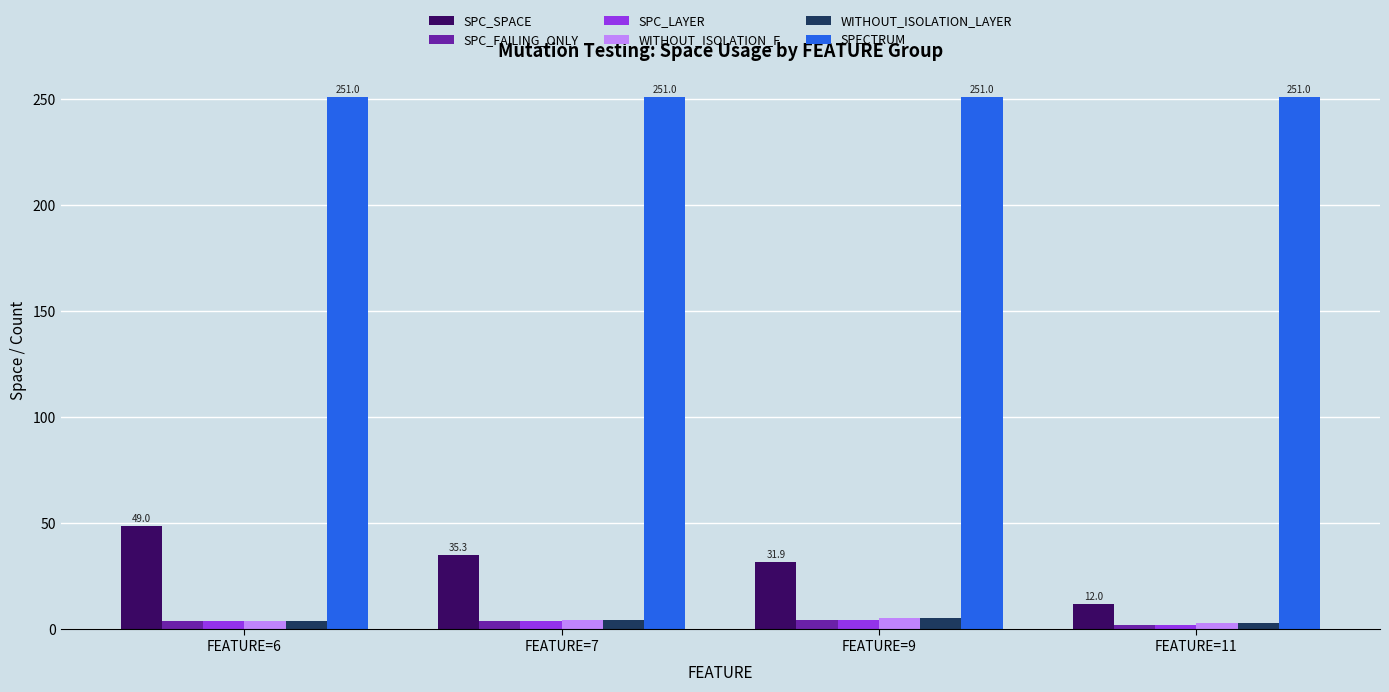

What is the sum of all SPC_FAILING_ONLY values?

14.6